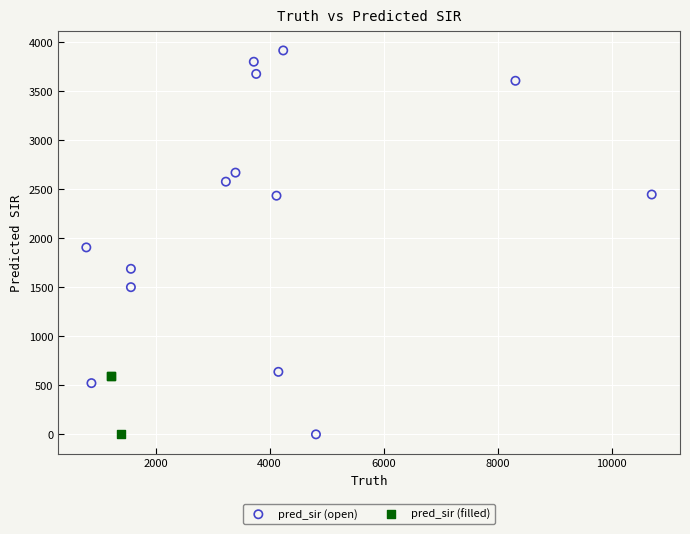

Which series has the largest Y range (max minus min)?

pred_sir (open)